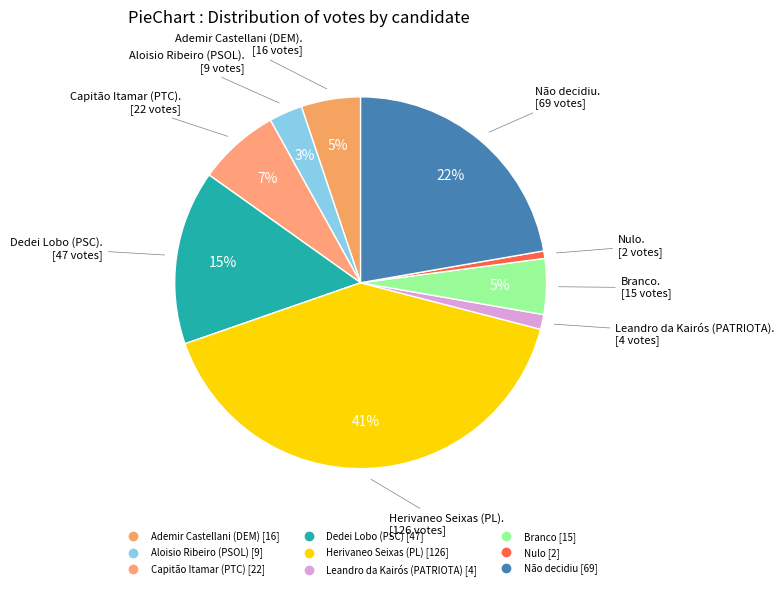

To the nearest percent, what percentage of the pie is Capitão Itamar (PTC)?

7%